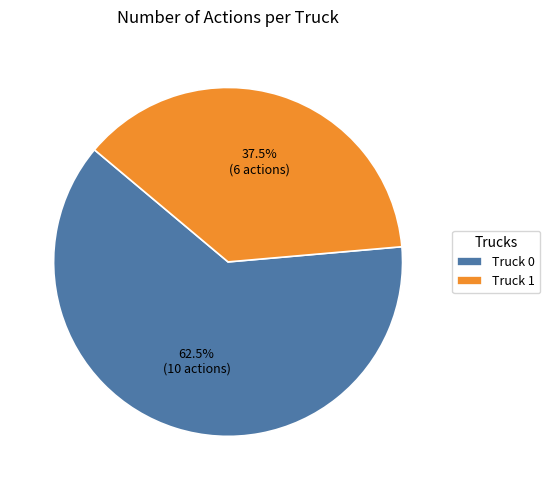

Which category has the biggest portion of the pie?

Truck 0